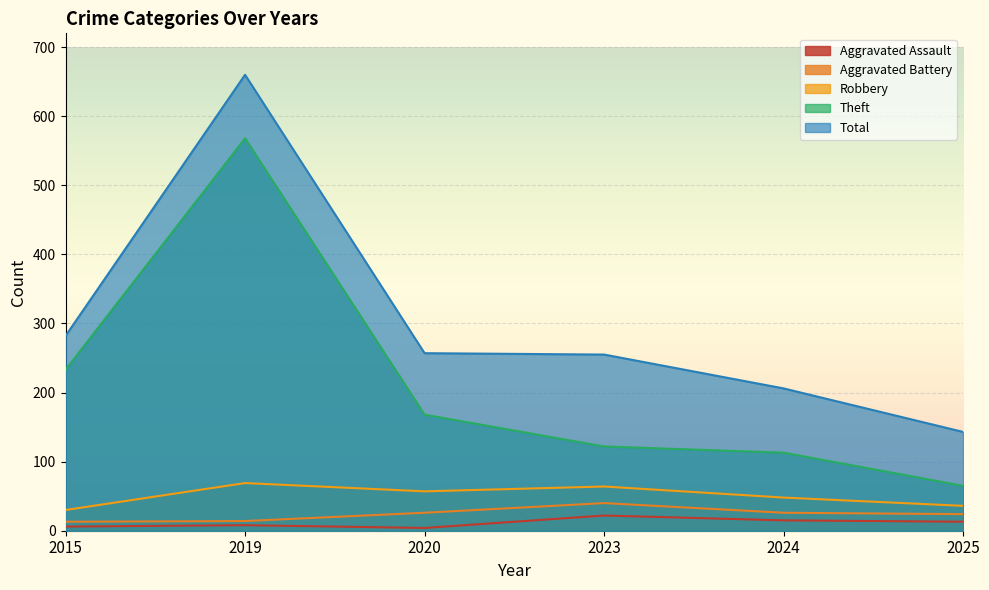

How many series are shown in this chart?

5